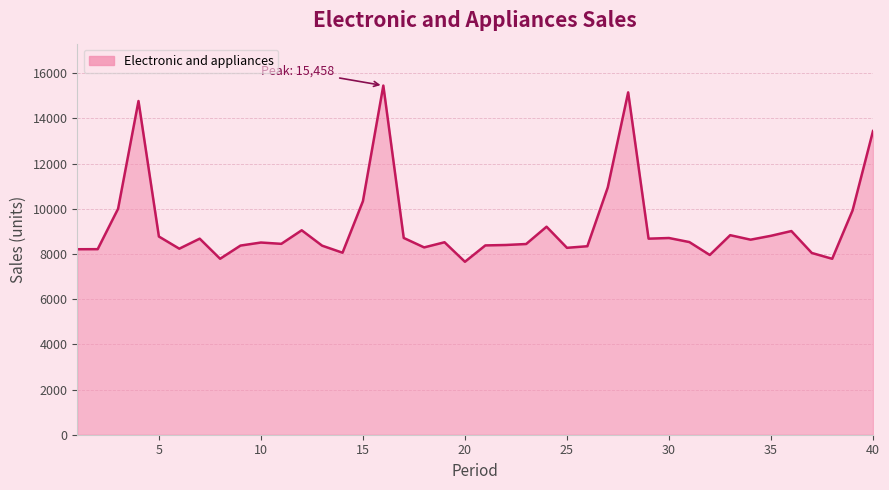

What is the maximum value shown in the chart?

15458